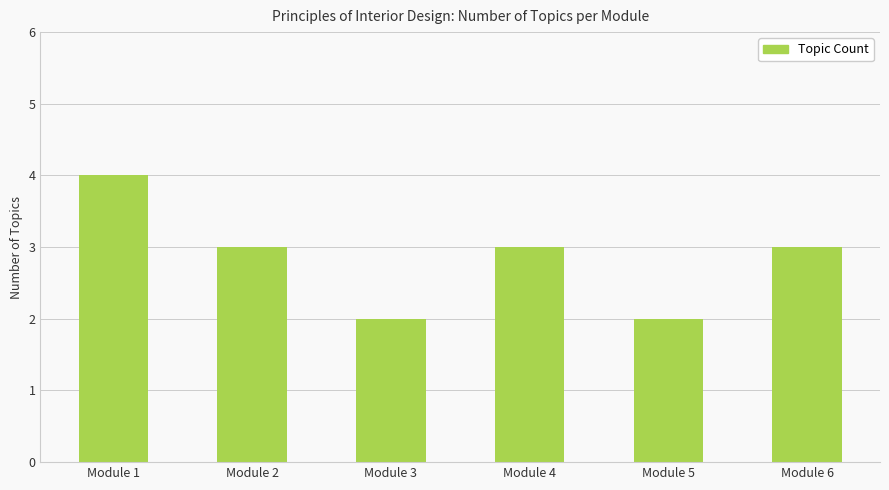

What is the smallest value displayed?

2